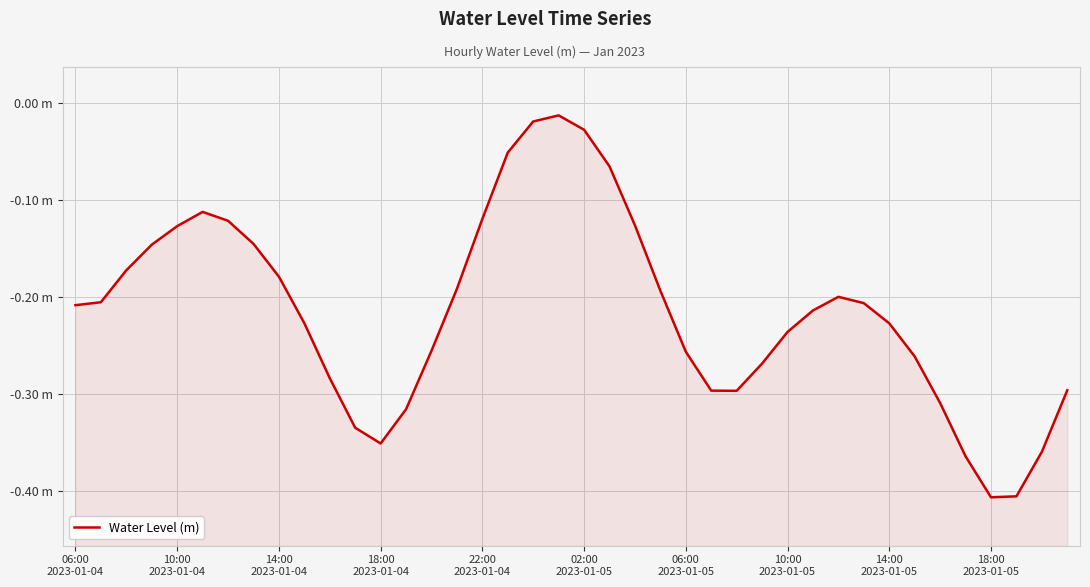

True or false: the data shows -0.3 at 11.

True